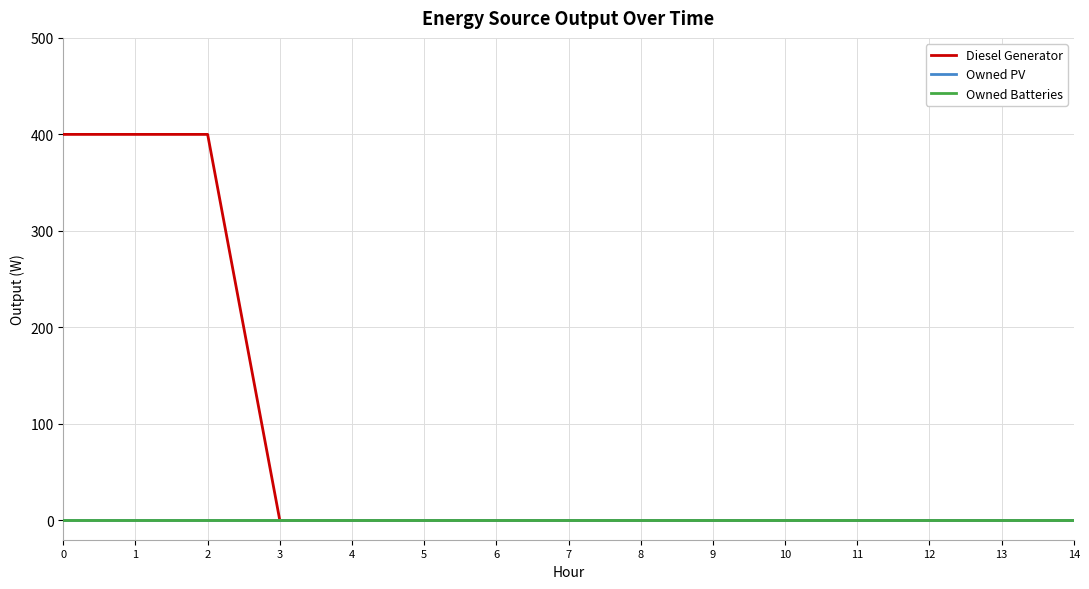

Reading left to right, what are all the values shown in this chart?

Diesel Generator: 0=400	1=400	2=400	3=0	4=0	5=0	6=0	7=0	8=0	9=0	10=0	11=0	12=0	13=0	14=0
Owned PV: 0=0	1=0	2=0	3=0	4=0	5=0	6=0	7=0	8=0	9=0	10=0	11=0	12=0	13=0	14=0
Owned Batteries: 0=0	1=0	2=0	3=0	4=0	5=0	6=0	7=0	8=0	9=0	10=0	11=0	12=0	13=0	14=0